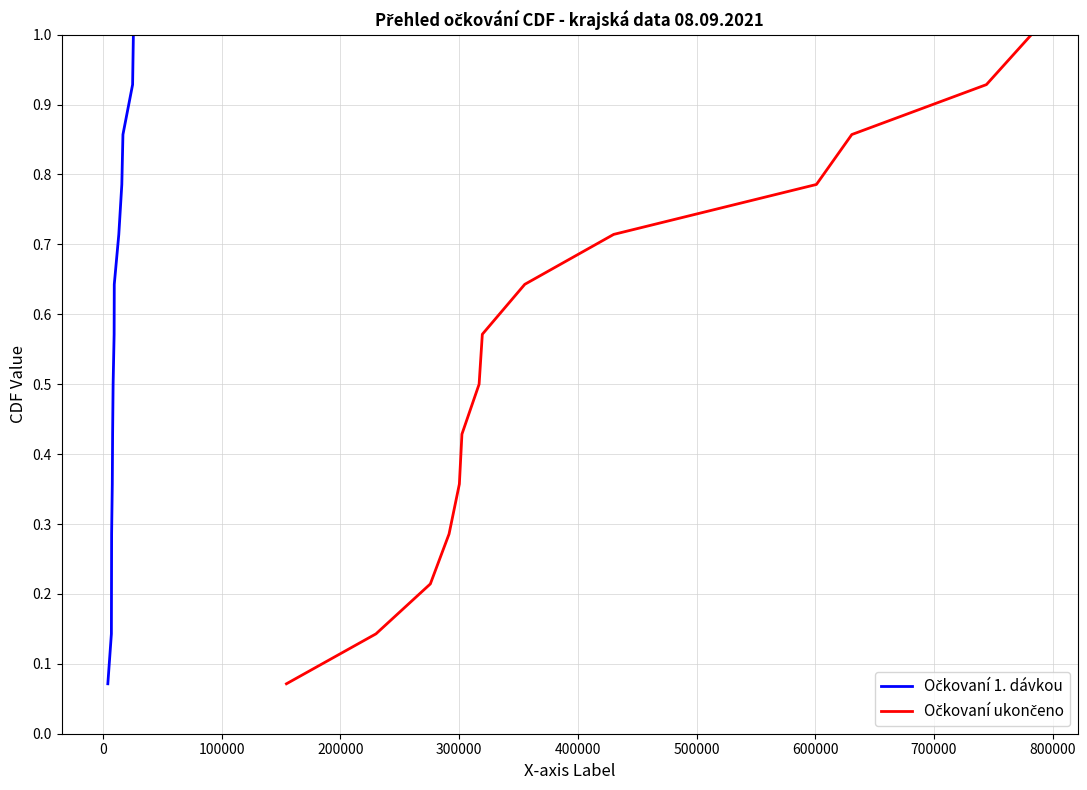

True or false: Očkovaní ukončeno has a value of 0.6 at 300000.

False